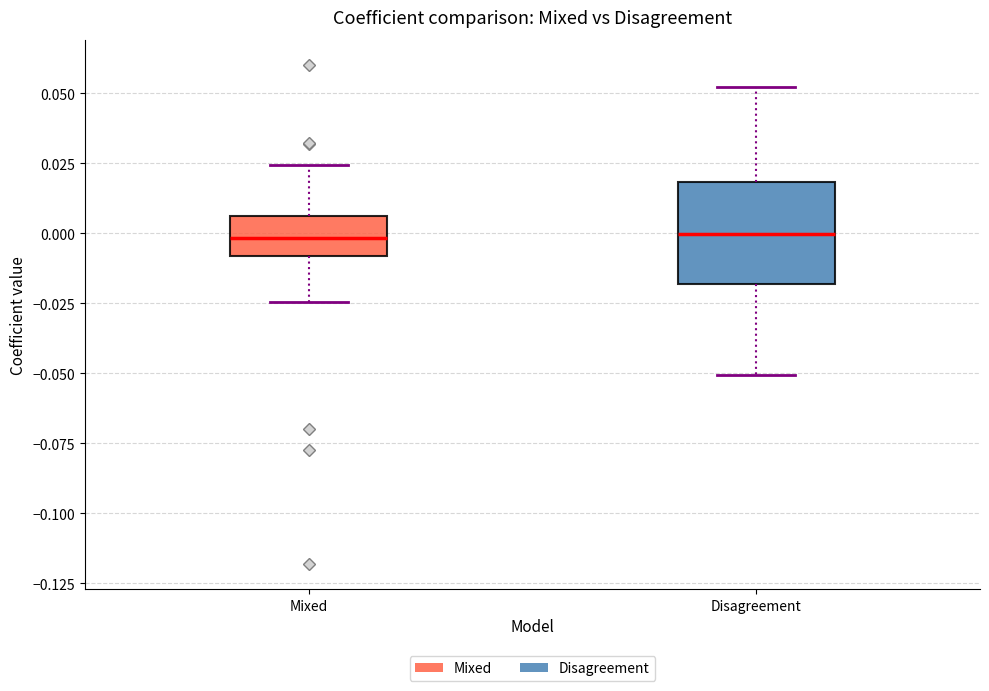

Where does the upper whisker of the box for Disagreement end on the y-axis? The values are not printed on the chart, so give them approximately, as read against the axis.

0.050